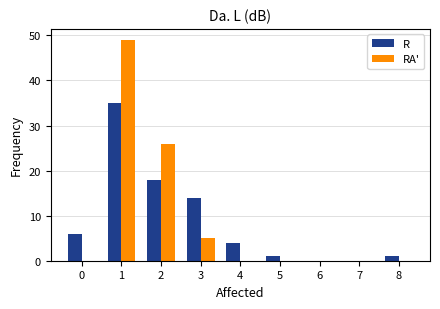

Reading left to right, what are all the values shown in this chart?

R: 0=6	1=35	2=18	3=14	4=4	5=1	6=0	7=0	8=1
RA': 0=0	1=49	2=26	3=5	4=0	5=0	6=0	7=0	8=0